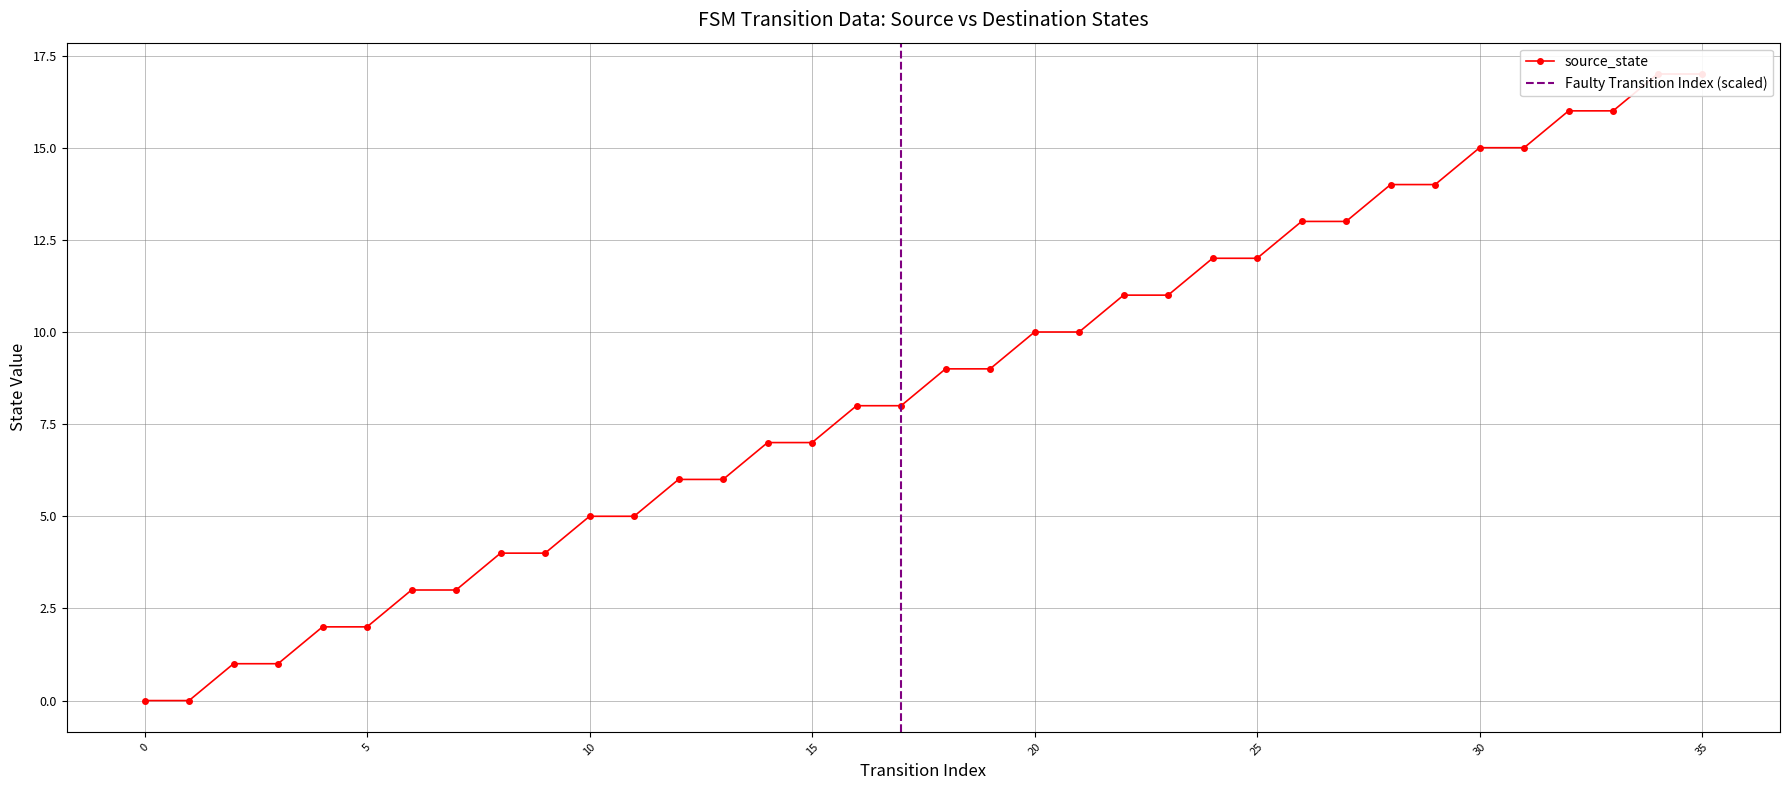

Approximately how many times larger is the value at 20 compared to 5?

5.0